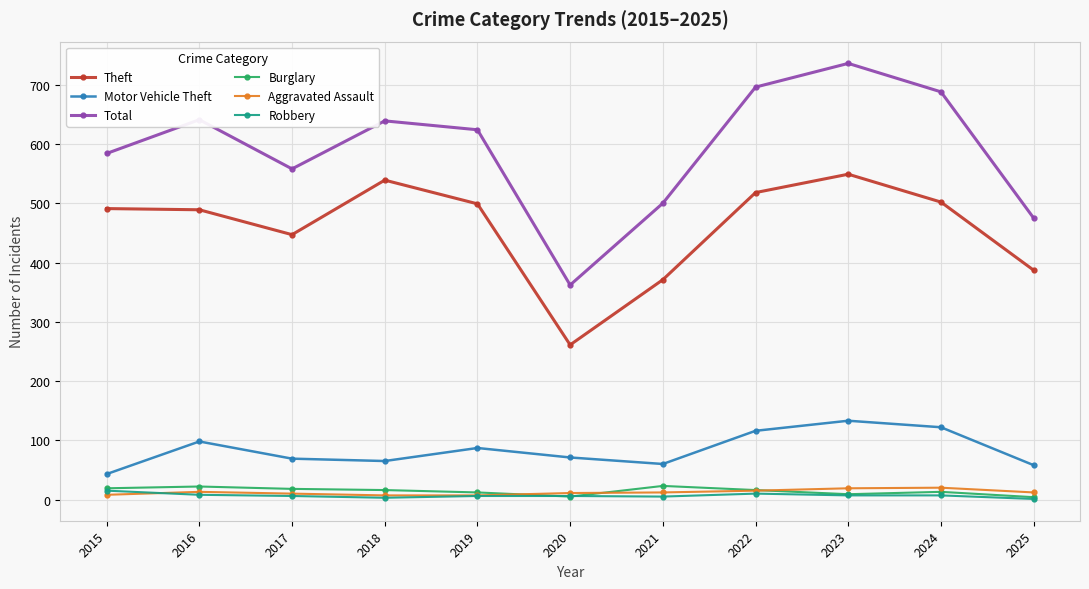

Where is the first local minimum for Total?

2017